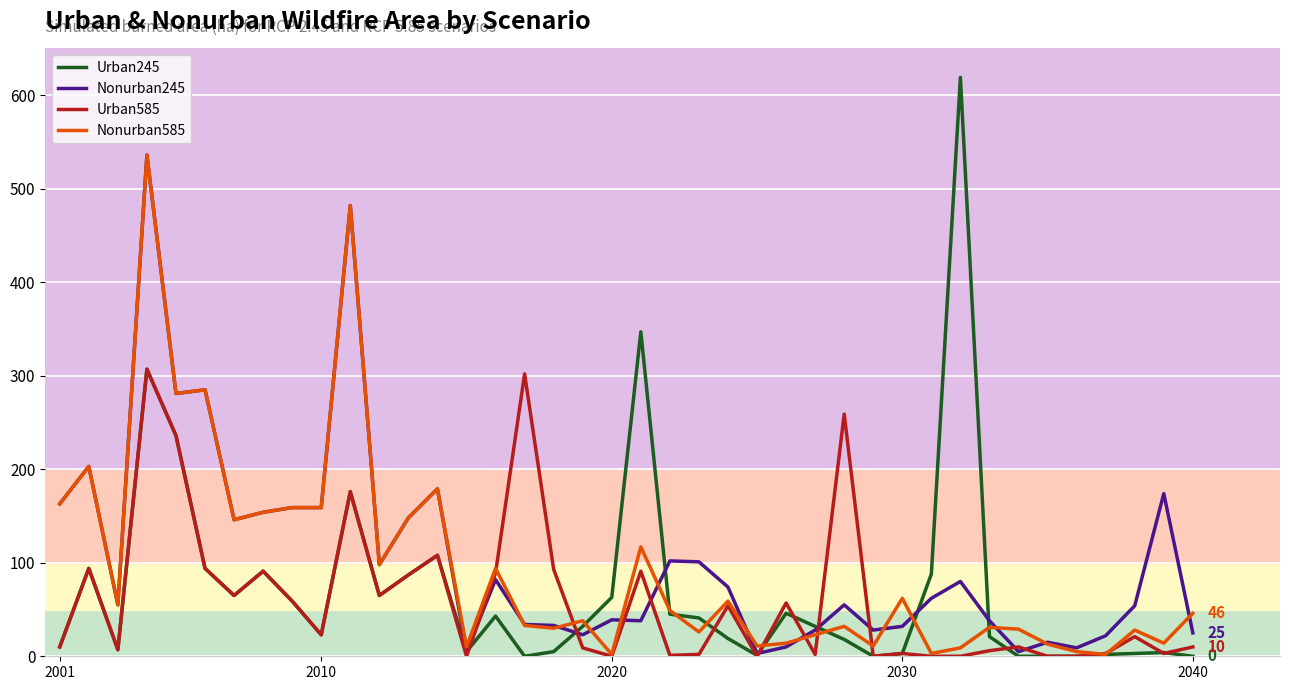

Which series has the largest range (max minus min)?

Urban245